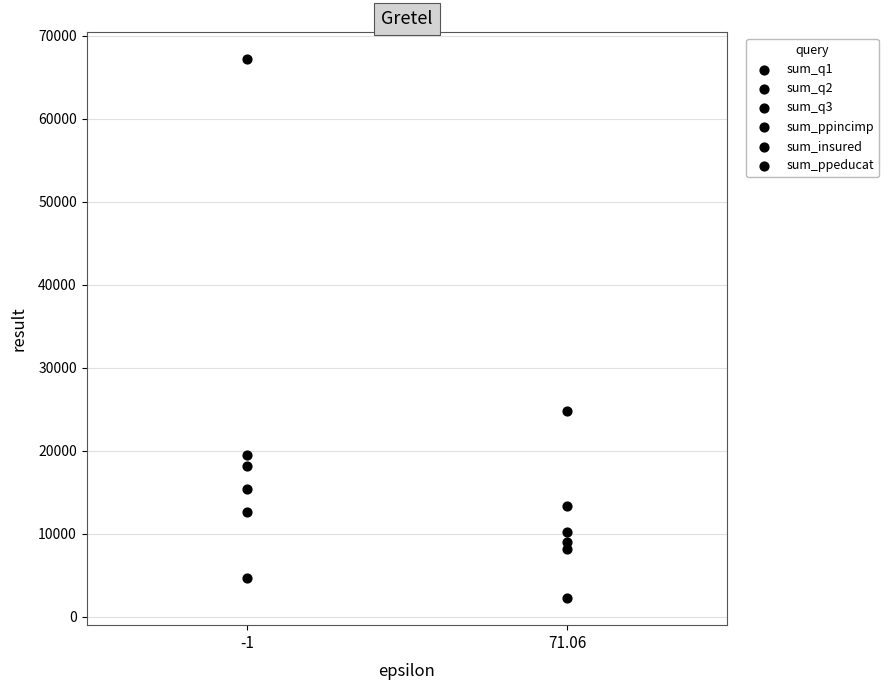

How many points are shown in the scatter plot?

12